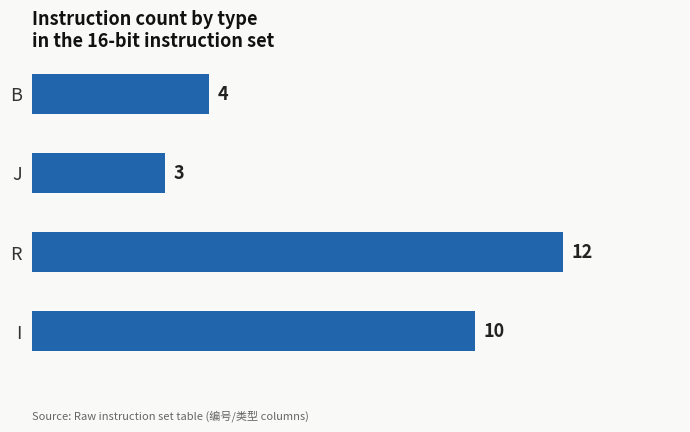

Rank the categories by value from lowest to highest.

J, B, I, R